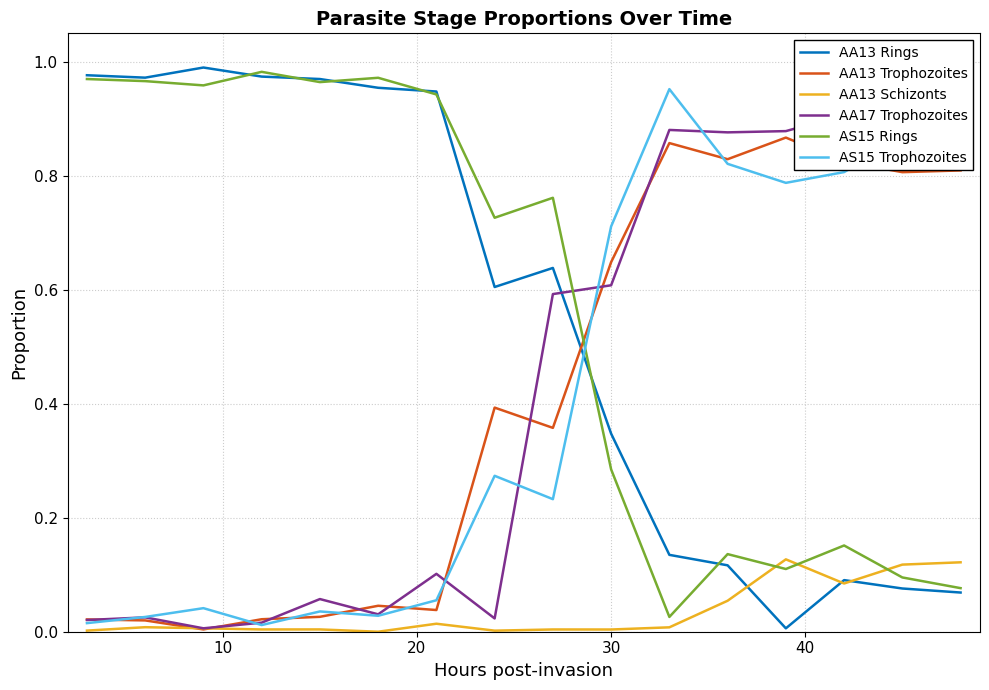

At how many categories does at least one series exceed 0?

16